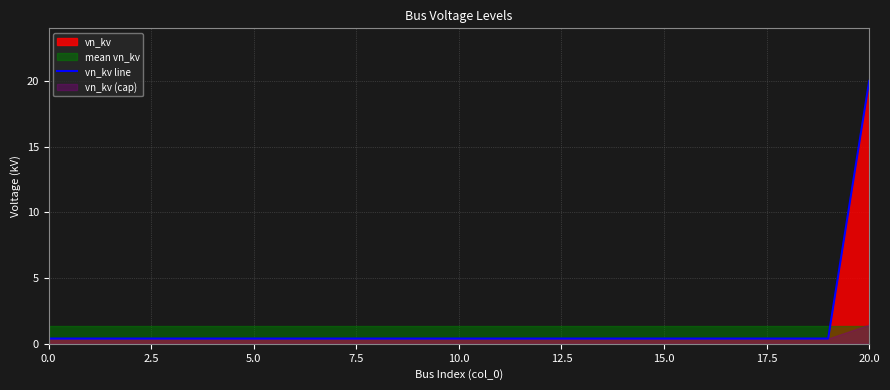

What is the difference between the maximum and minimum values?

19.6